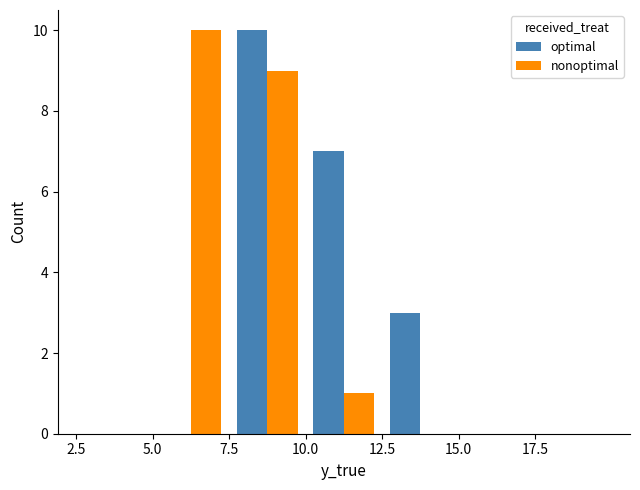

What is the maximum value for optimal?

10